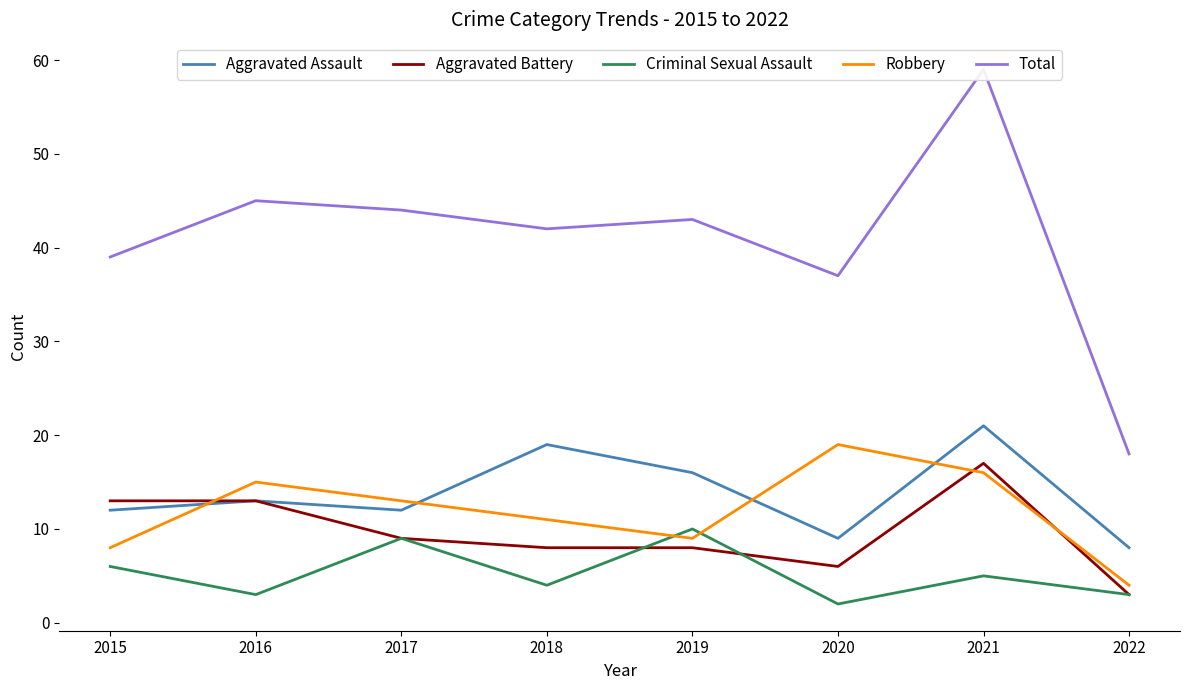

At which label does Aggravated Battery reach its peak?

2021